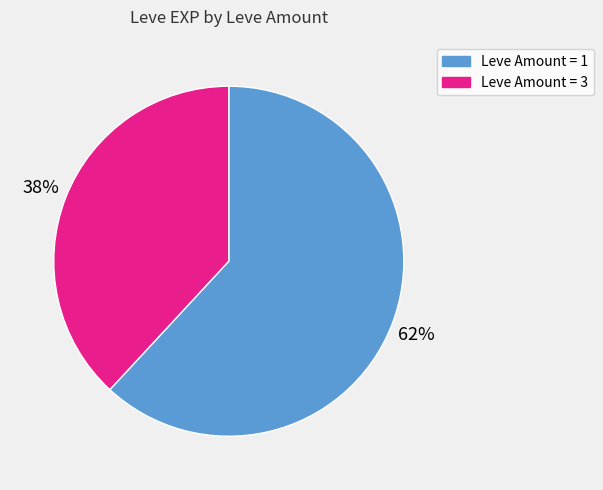

Is there any slice that represents more than half of the pie?

Yes